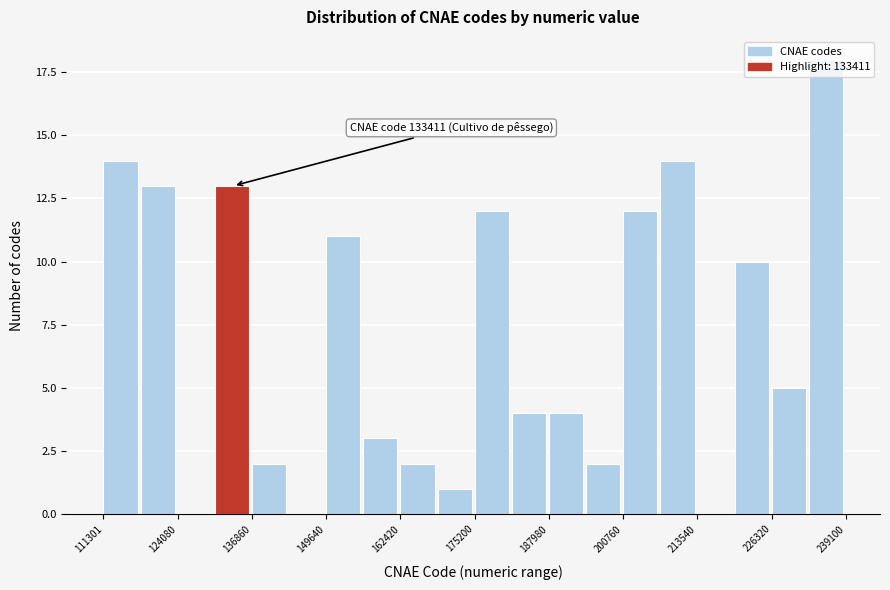

Read against the x-axis, roughly where is the centre of the tallest bar?

236000